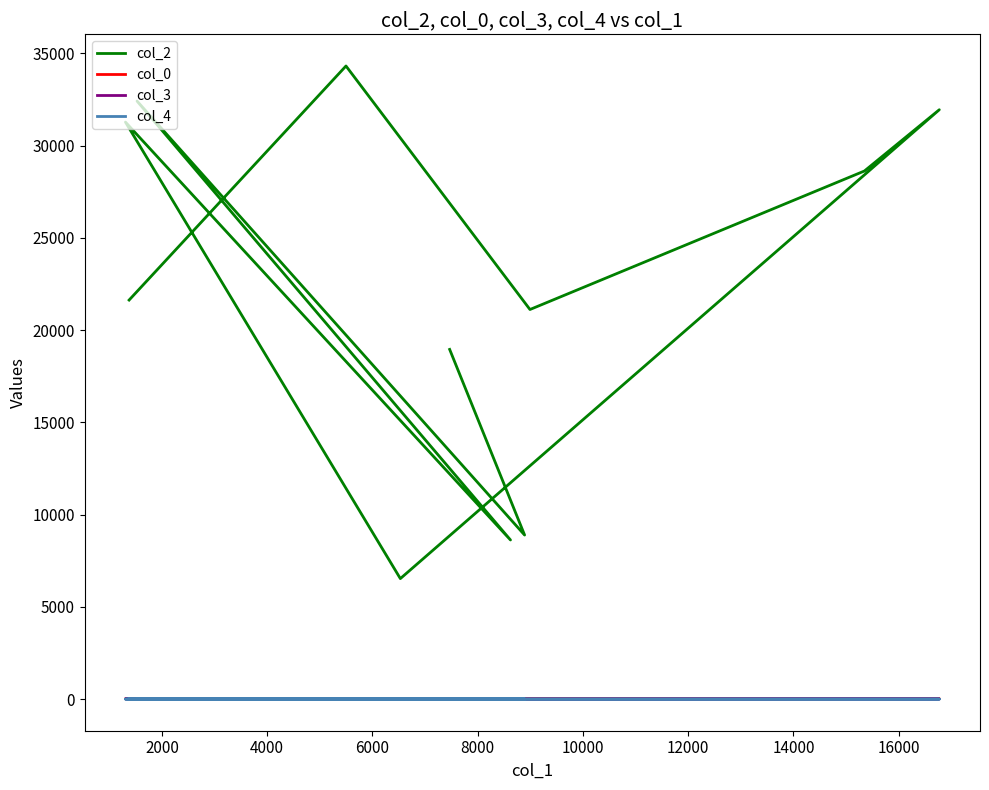

Count the col_3 values in the range 0 to 5.

9